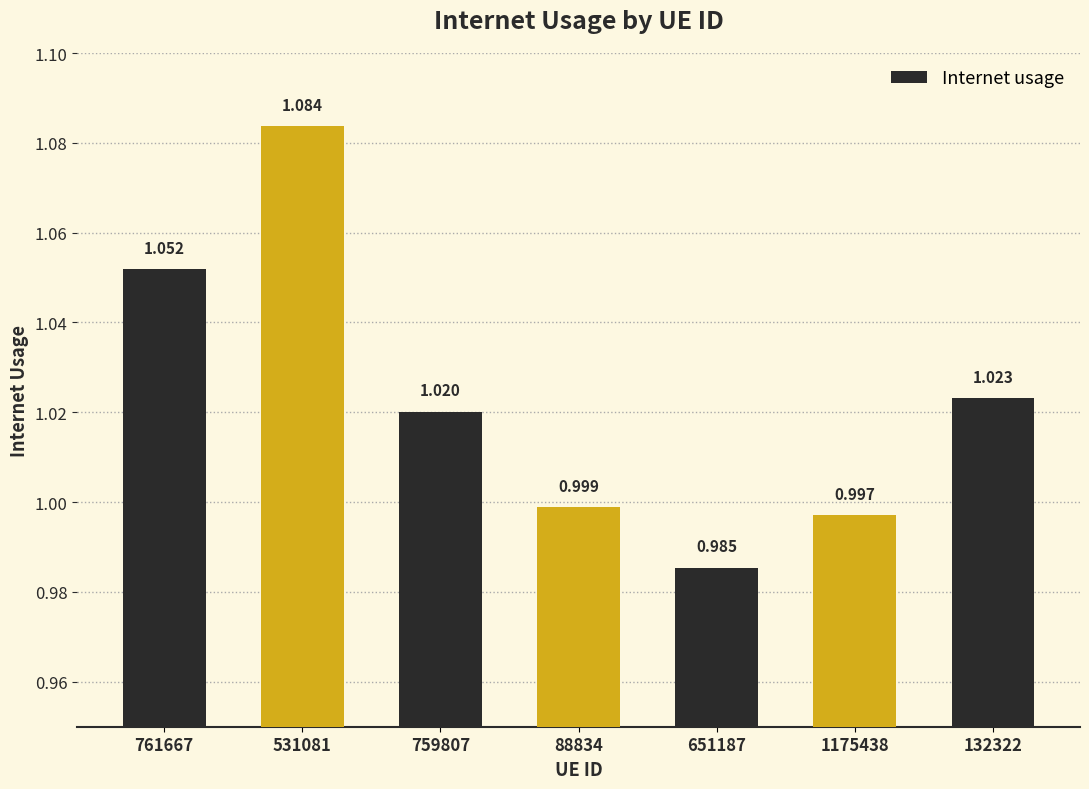

Reading left to right, list all the values displayed in this chart.

761667=1.1	531081=1.1	759807=1.0	88834=1.0	651187=1.0	1175438=1.0	132322=1.0